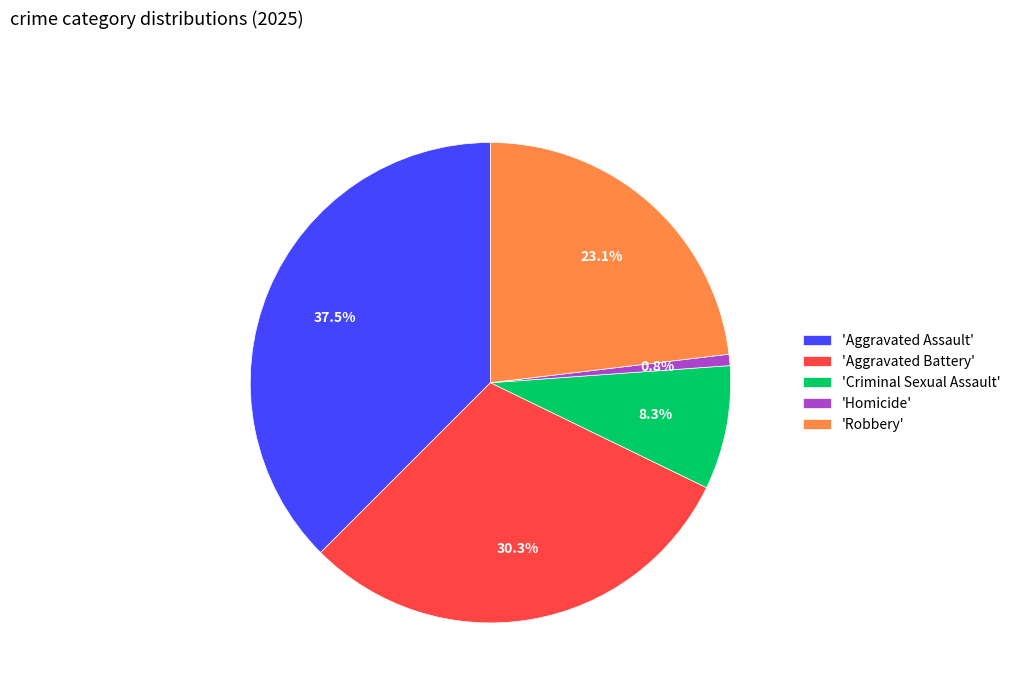

How much of the chart is everything except 'Criminal Sexual Assault'?

91.7%